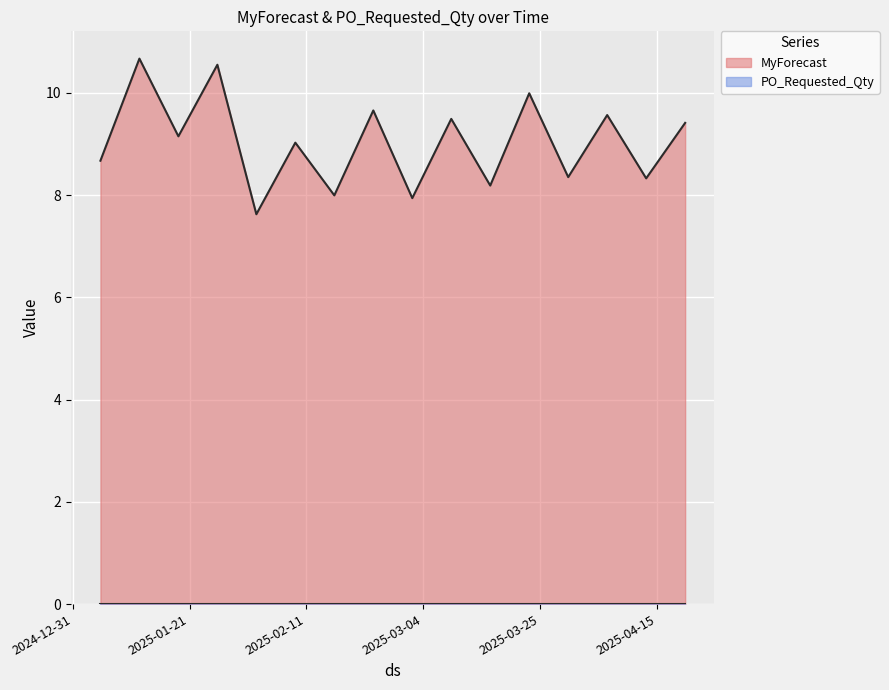

Between 2025-02-02 and 2025-04-13, which is larger?

2025-04-13